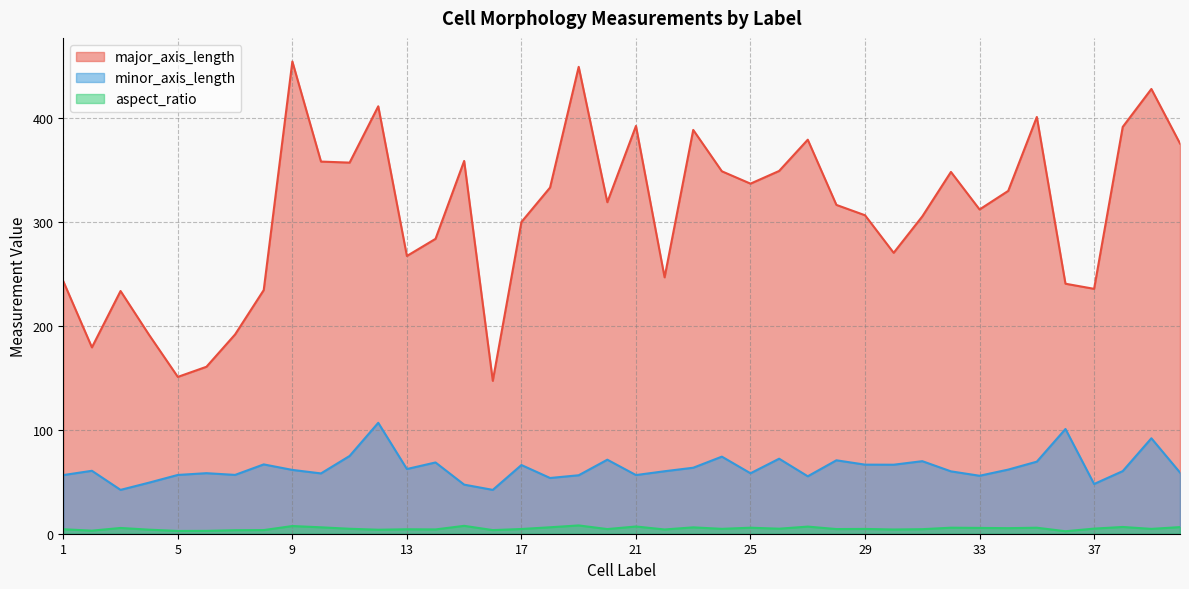

Reading left to right, list all the values displayed in this chart.

major_axis_length: 243.1	179.4	233.6	191.3	151.0	160.7	191.8	234.5	454.6	358.2	357.2	411.4	267.4	283.9	358.8	147.2	300.1	333.2	449.4	319.1	392.5	246.8	388.7	348.9	337.0	349.2	379.3	316.5	306.6	270.4	305.4	348.2	312.1	330.0	401.2	240.7	235.7	391.6	428.1	375.6
minor_axis_length: 56.5	60.6	42.2	49.2	56.6	58.3	56.6	66.7	61.4	58.1	74.8	106.8	62.3	68.6	47.2	42.2	66.1	53.6	56.3	71.3	56.5	60.1	63.5	74.2	58.2	72.2	55.3	70.7	66.5	66.4	69.8	60.0	55.8	61.7	69.4	100.8	47.9	60.3	91.9	58.9
aspect_ratio: 4.3	3.0	5.5	3.9	2.7	2.8	3.4	3.5	7.4	6.2	4.8	3.9	4.3	4.1	7.6	3.5	4.5	6.2	8.0	4.5	7.0	4.1	6.1	4.7	5.8	4.8	6.9	4.5	4.6	4.1	4.4	5.8	5.6	5.3	5.8	2.4	4.9	6.5	4.7	6.4